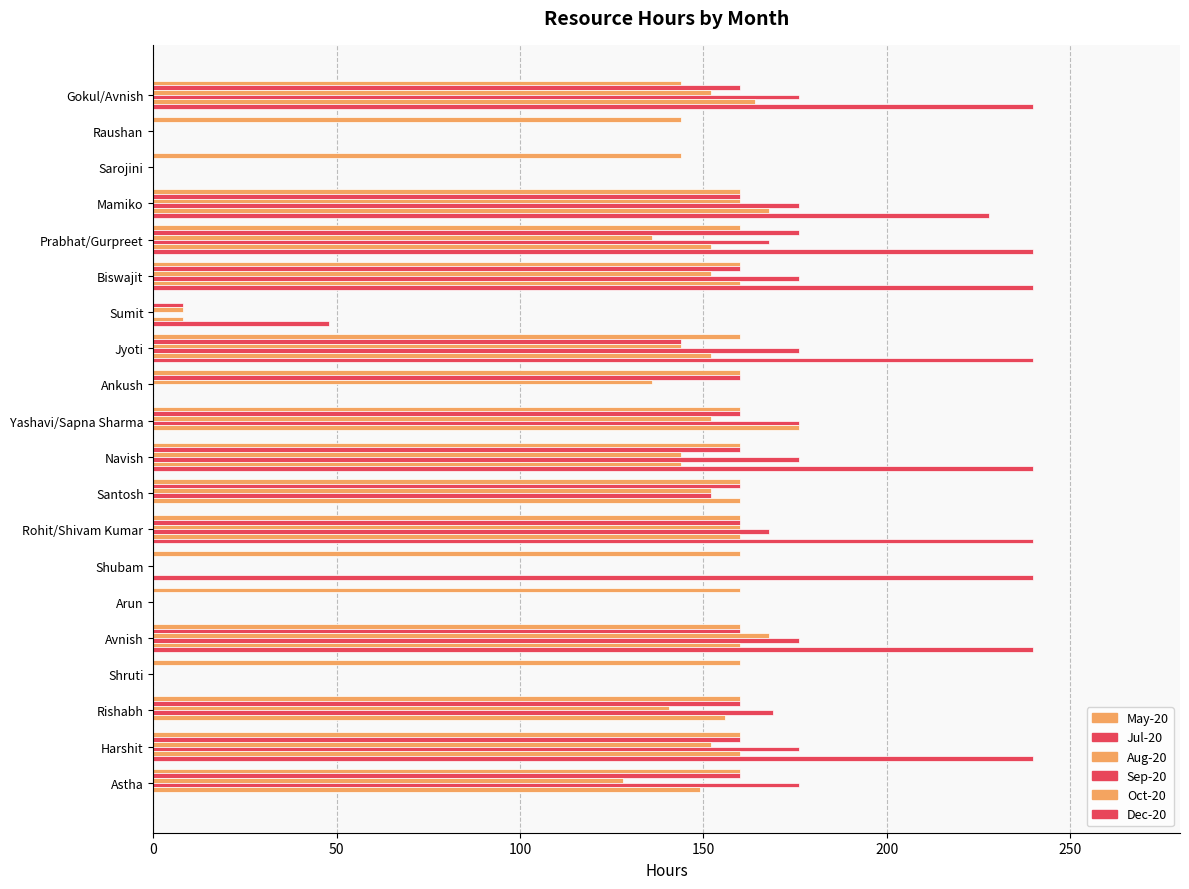

Count the number of data series in this chart.

6